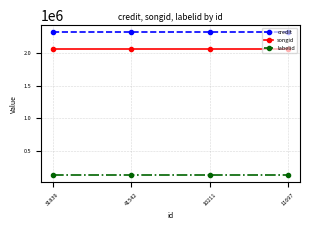

Which series has the largest total across all categories?

credit